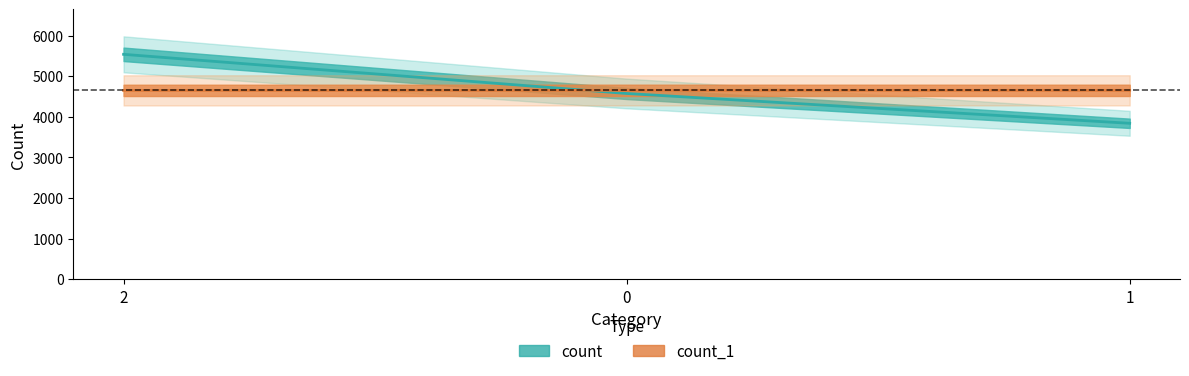

What are all the series names shown in the legend?

count, count_1